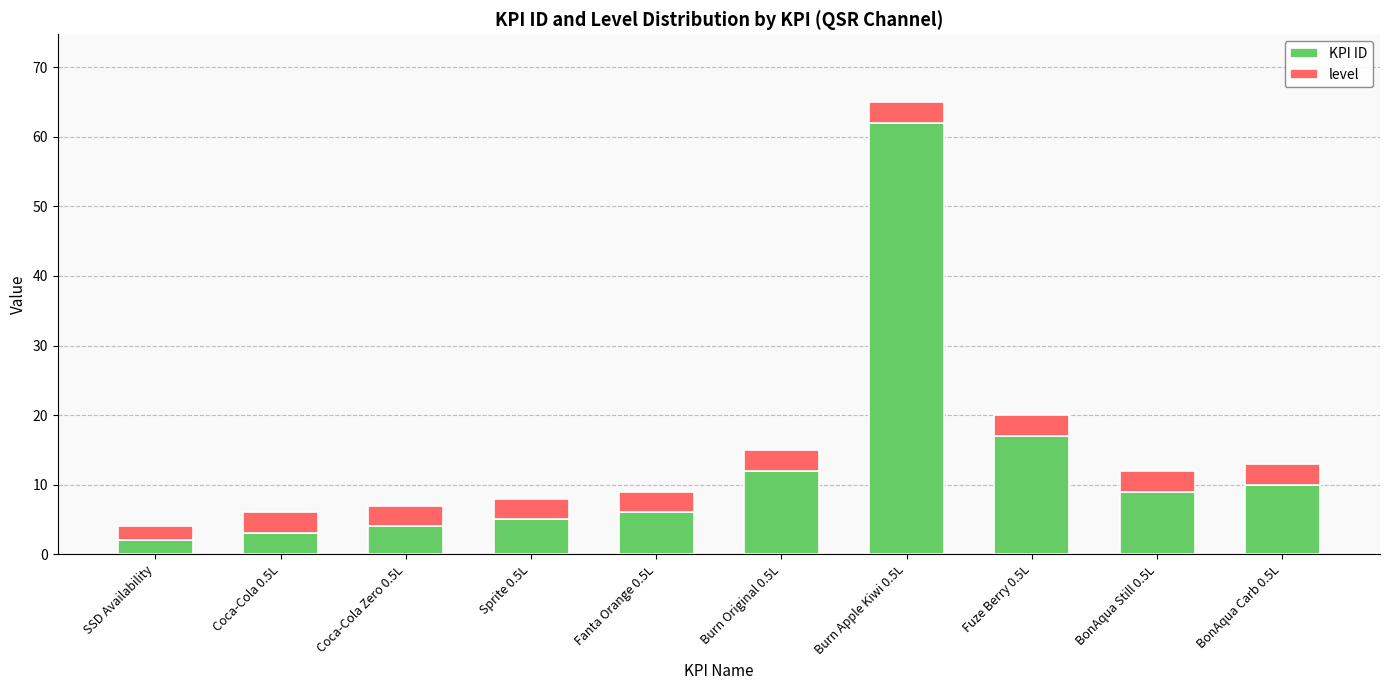

Which category has the highest value in the KPI ID series?

Burn Apple Kiwi 0.5L